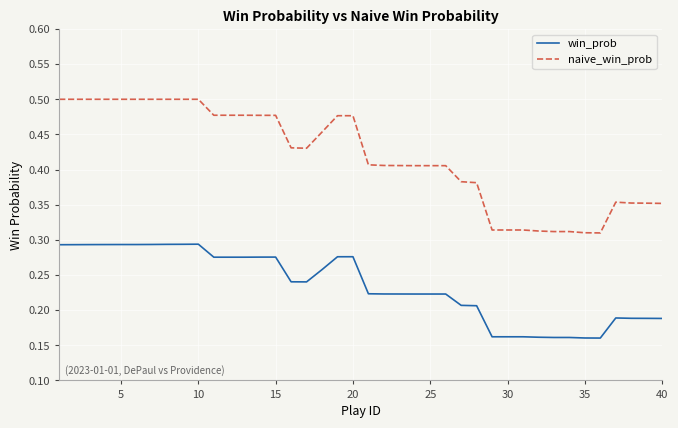

True or false: naive_win_prob and win_prob intersect in this chart.

False